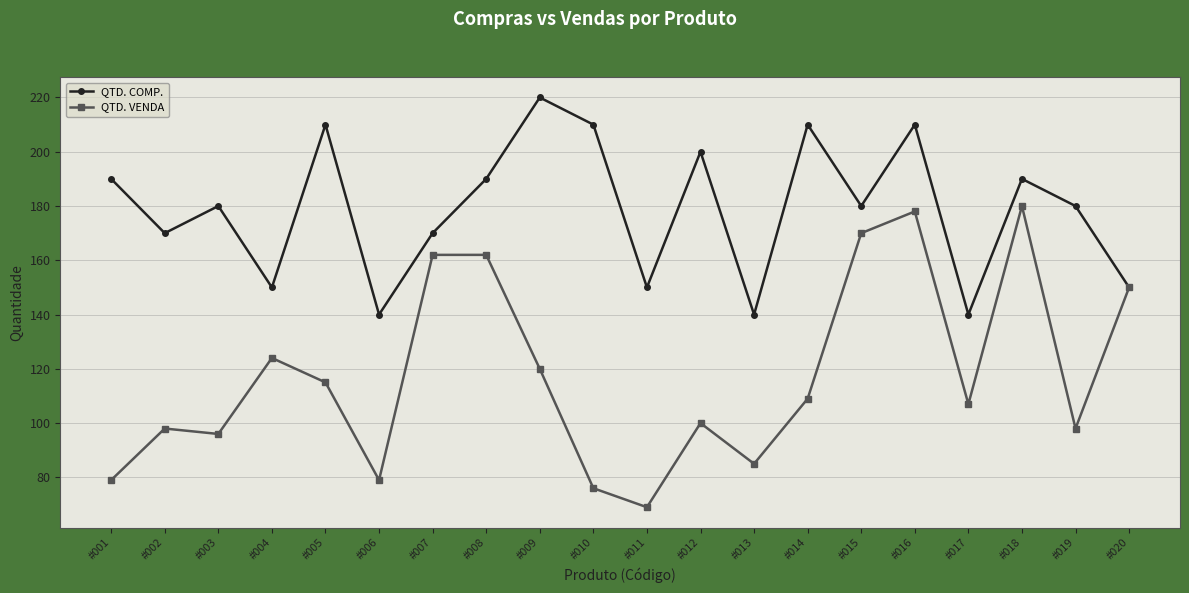

The QTD. VENDA series shows 212 at #009. True or false?

False